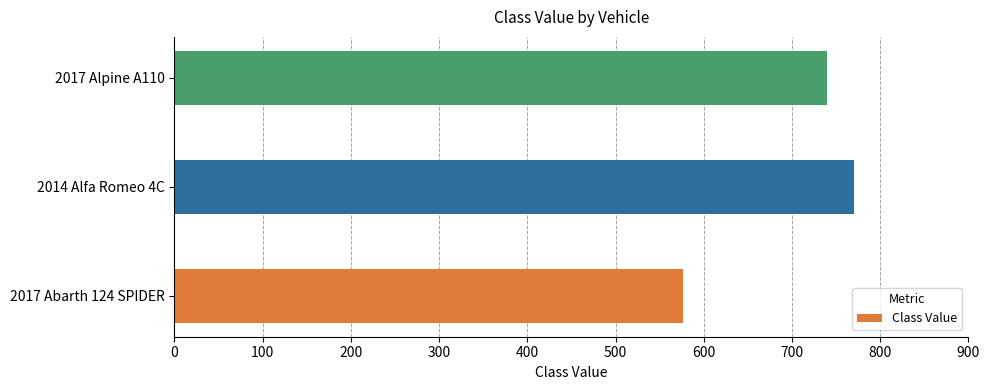

List the labels in order of value, largest first.

2014 Alfa Romeo 4C, 2017 Alpine A110, 2017 Abarth 124 SPIDER